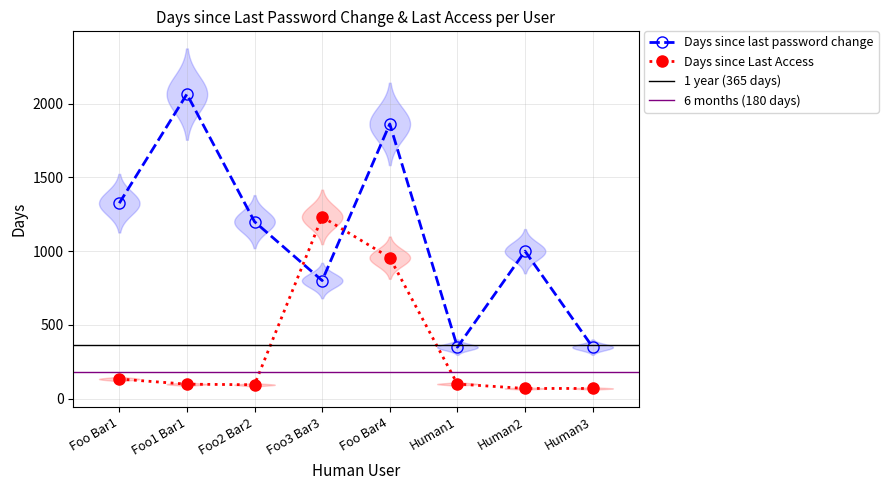

Where does the Days since last password change series first go above 1200?

Foo Bar1